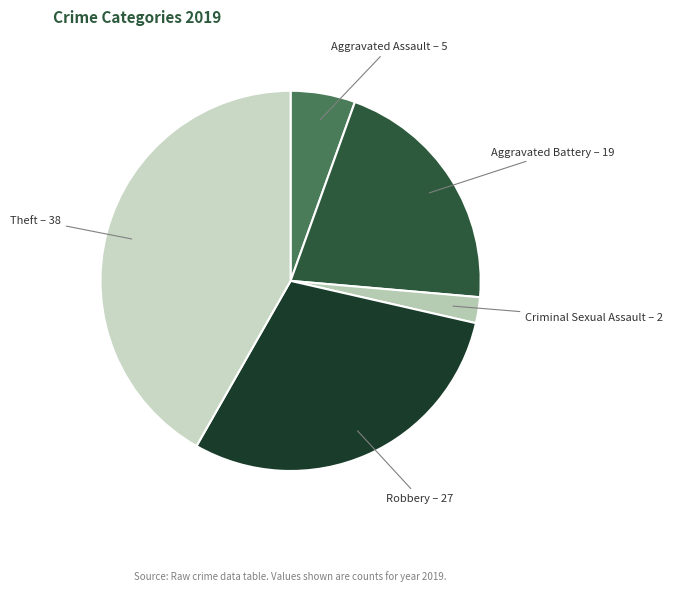

Rank the categories by value from lowest to highest.

Criminal Sexual Assault, Aggravated Assault, Aggravated Battery, Robbery, Theft